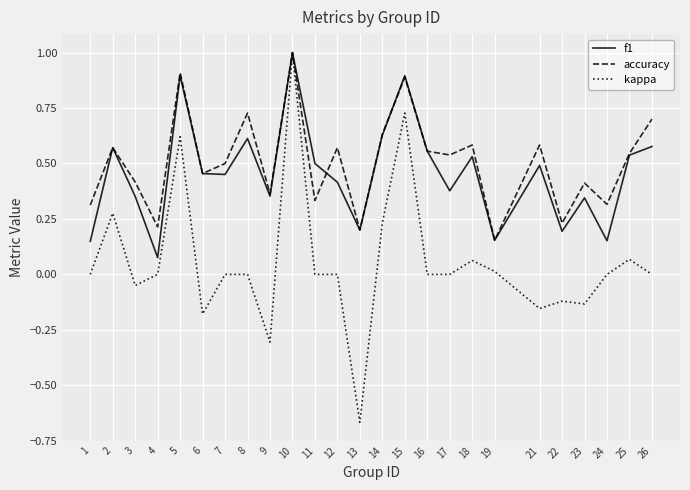

The value of f1 at 1 is 0.3. True or false?

False